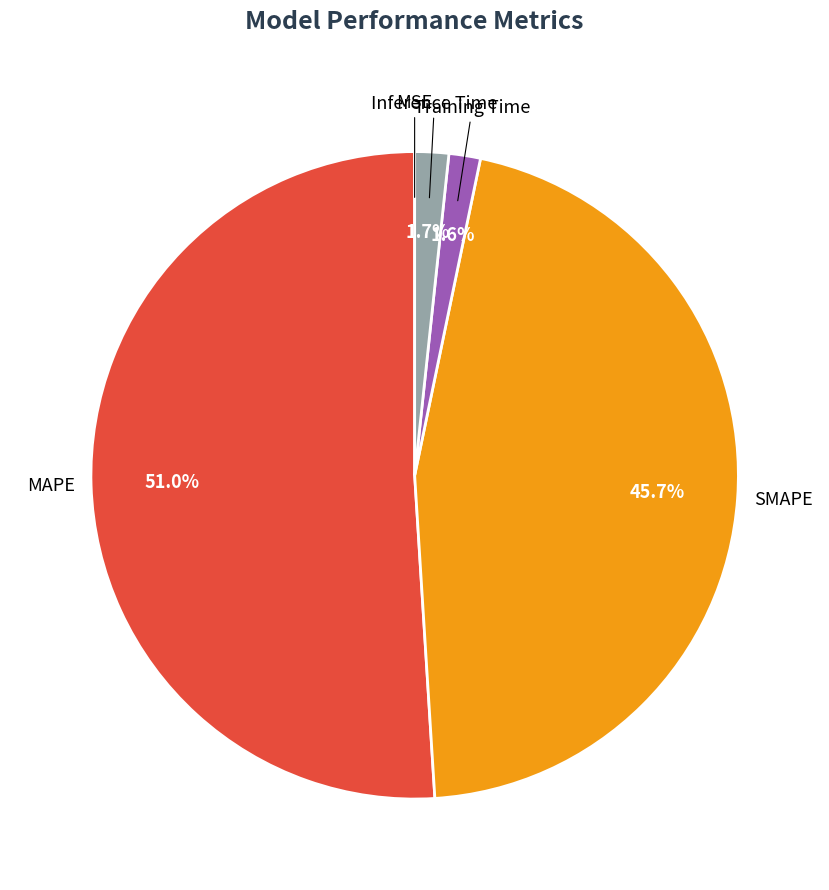

Is there any slice that represents more than half of the pie?

Yes